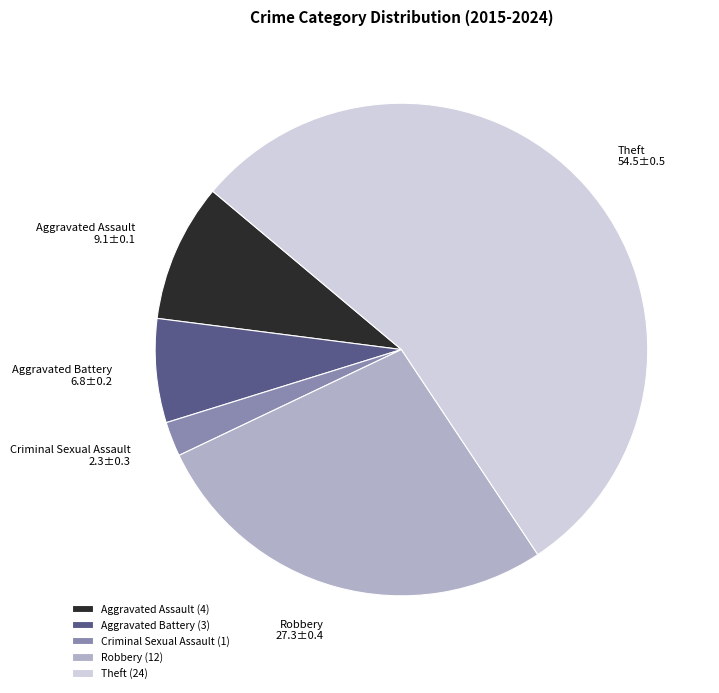

Combined, do Aggravated Assault and Aggravated Battery account for over 50%?

No